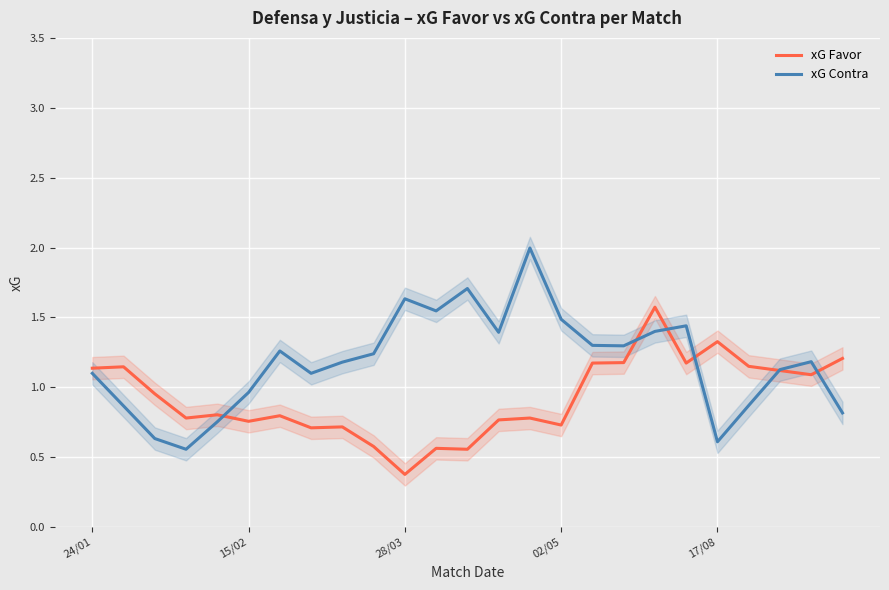

At which label is xG Favor closest to 0?

28/03